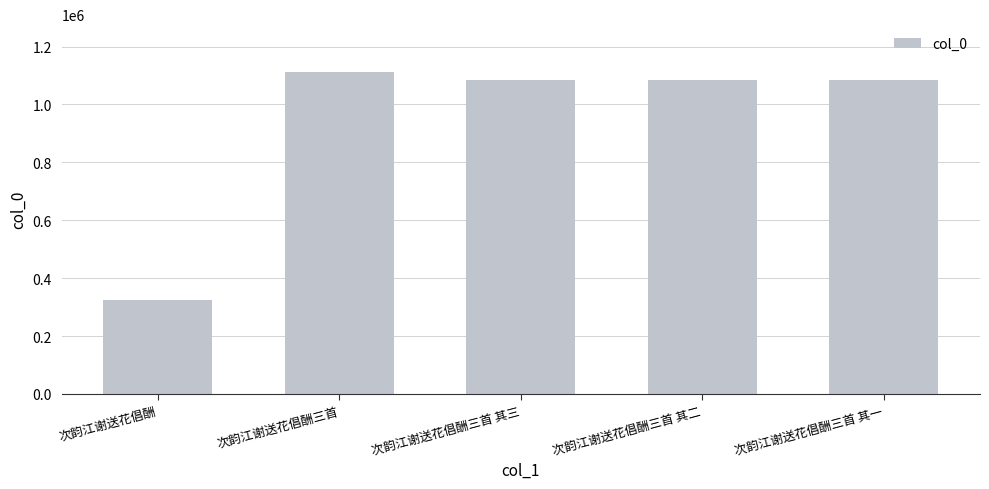

Which has a higher value, 次韵江谢送花倡酬 or 次韵江谢送花倡酬三首 其一?

次韵江谢送花倡酬三首 其一